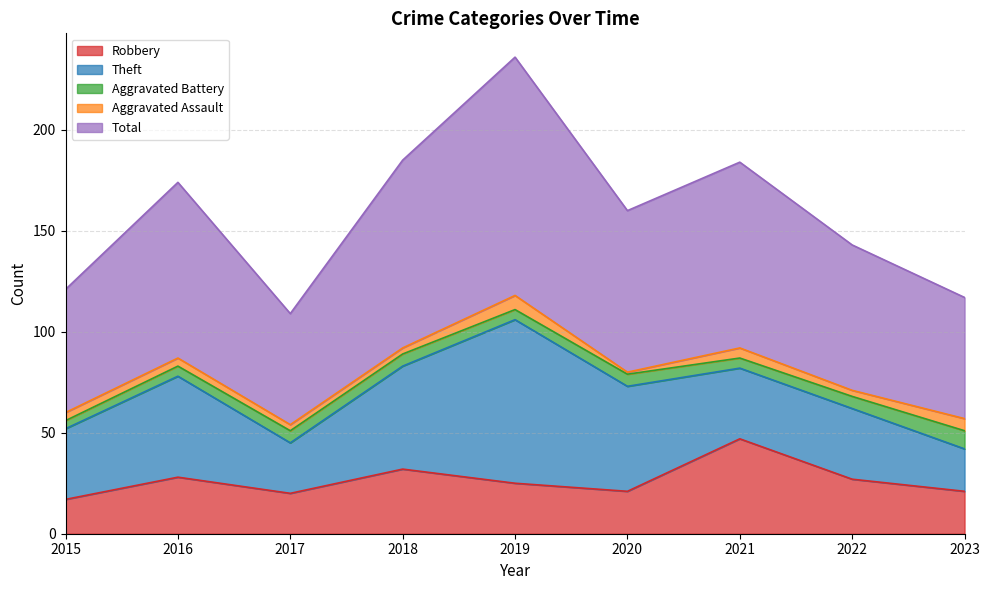

Reading left to right, transcribe all the data shown in this chart.

Robbery: 17	28	20	32	25	21	47	27	21
Theft: 35	50	25	51	81	52	35	35	21
Aggravated Battery: 4	5	6	6	5	6	5	6	9
Aggravated Assault: 4	4	3	3	7	1	5	3	6
Total: 61	87	55	93	118	80	92	72	60